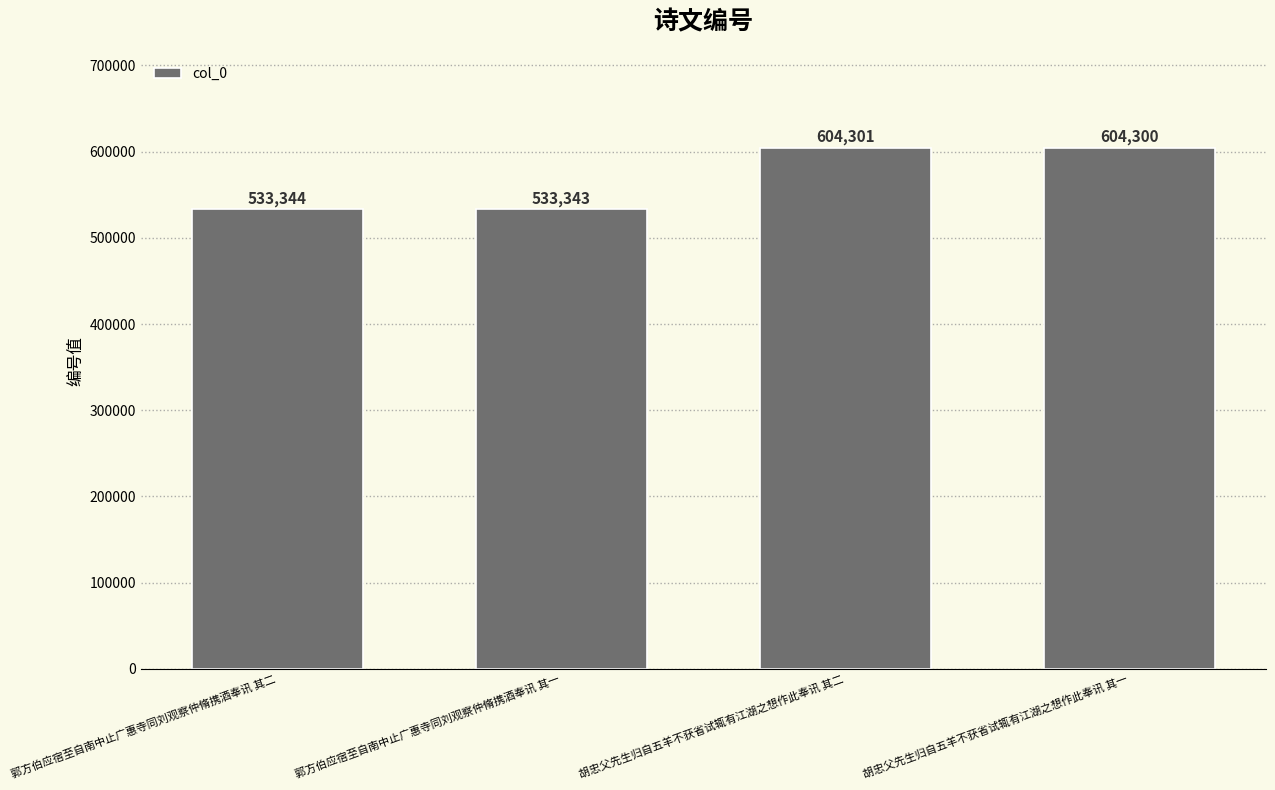

How many data points does each series have?

4